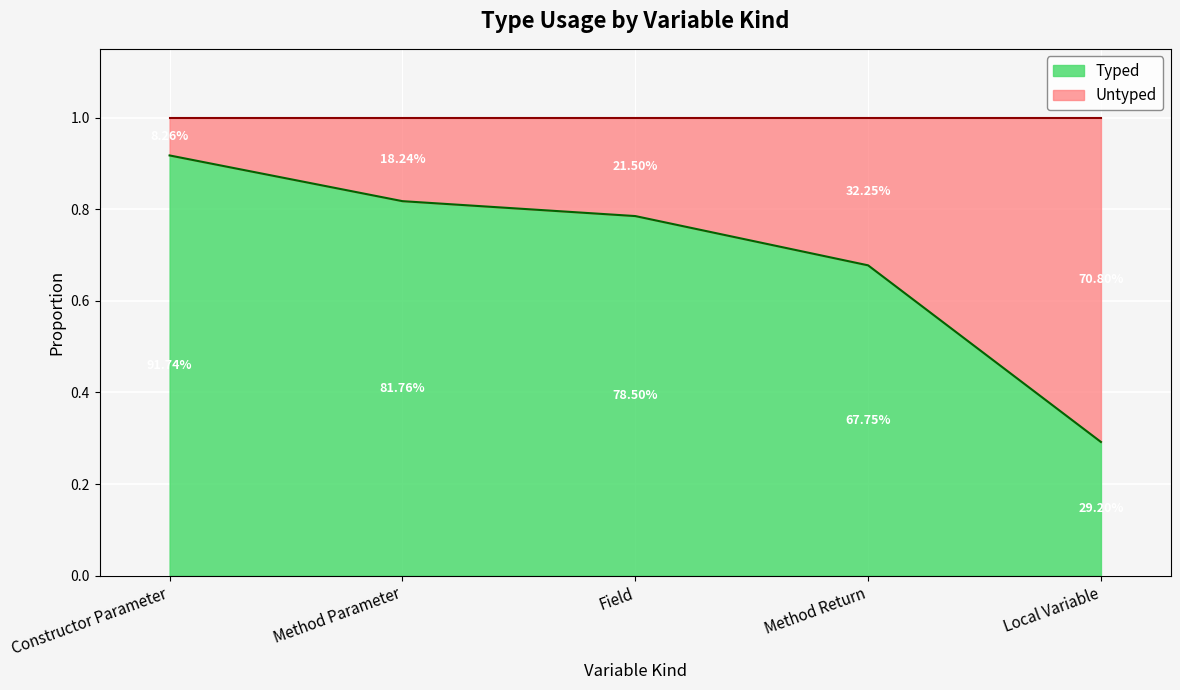

Is it true that the value at Field is 0.4?

False